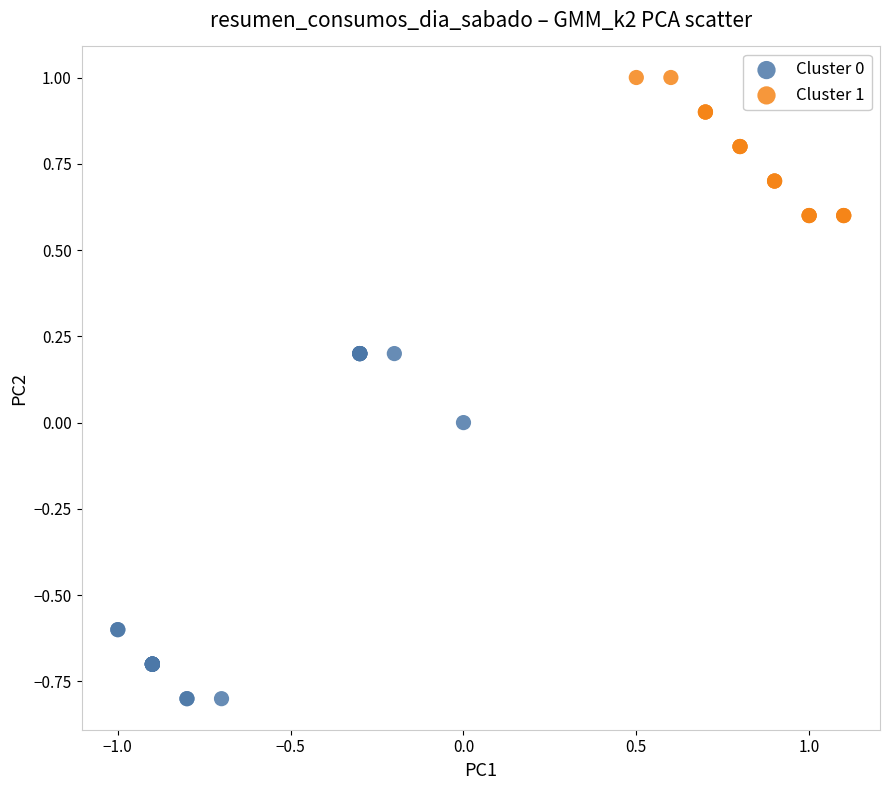

Which series reaches the maximum Y coordinate?

Cluster 1